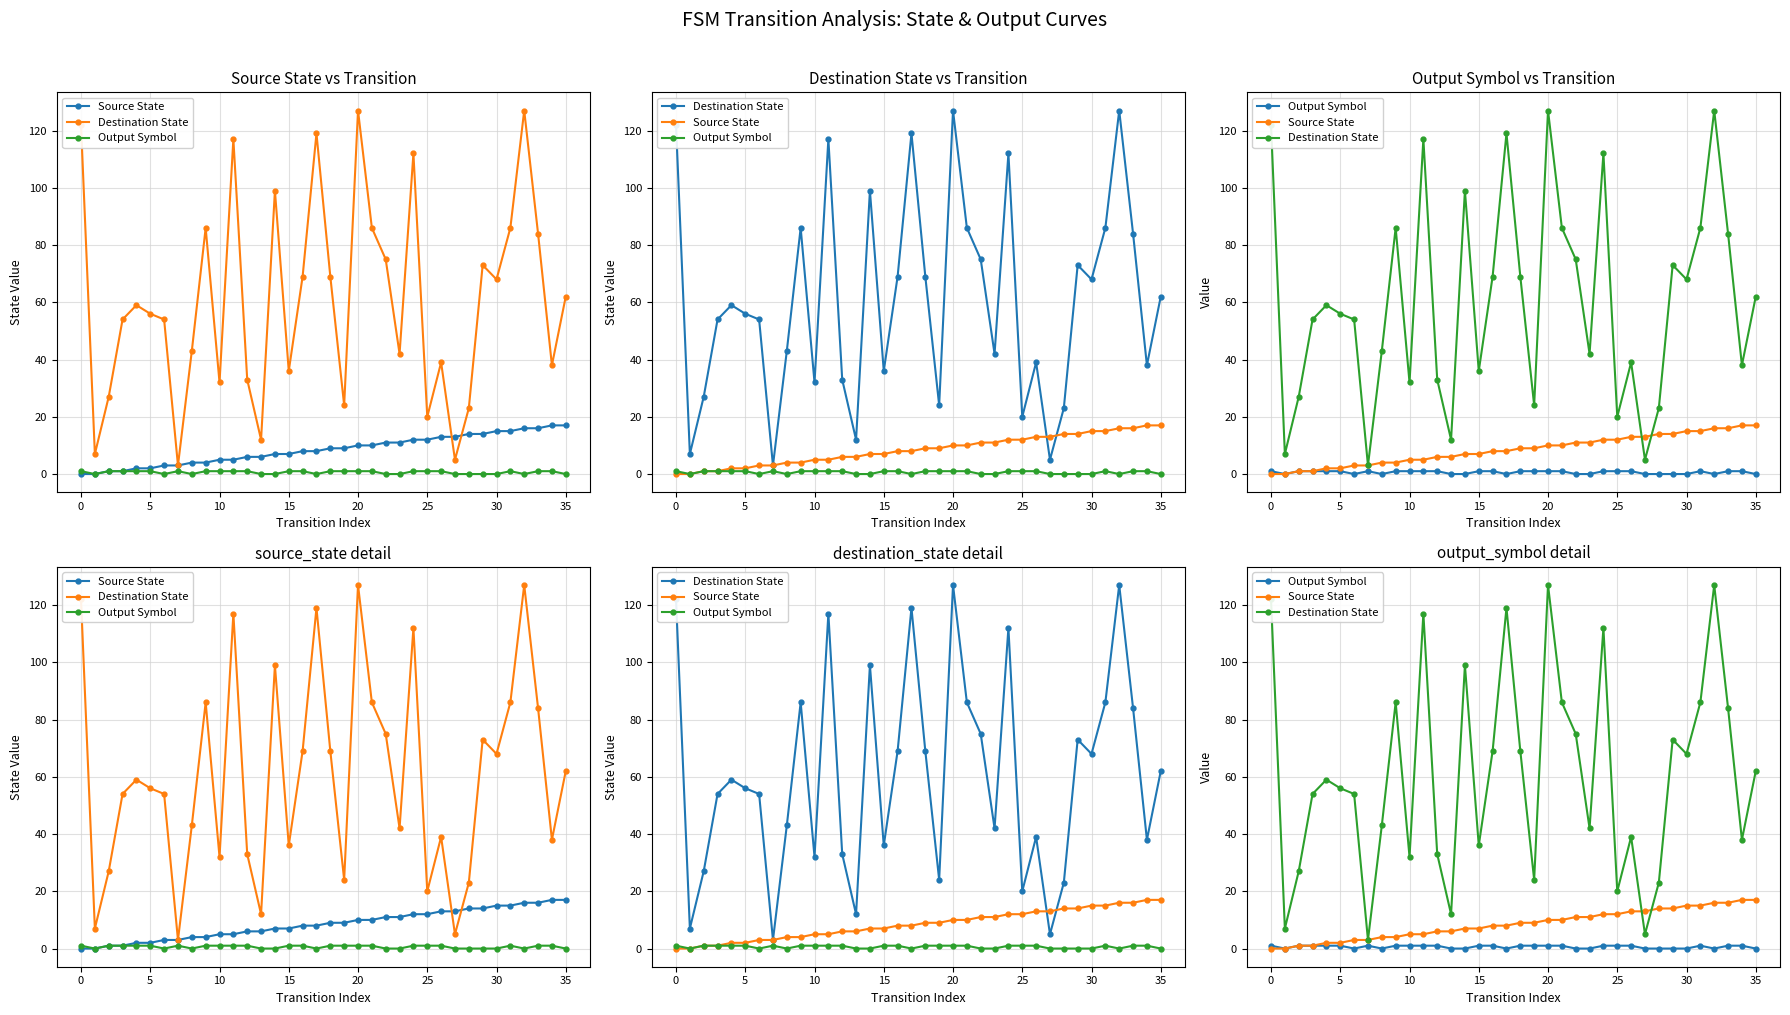

The Source State series shows 1 at 10. True or false?

False